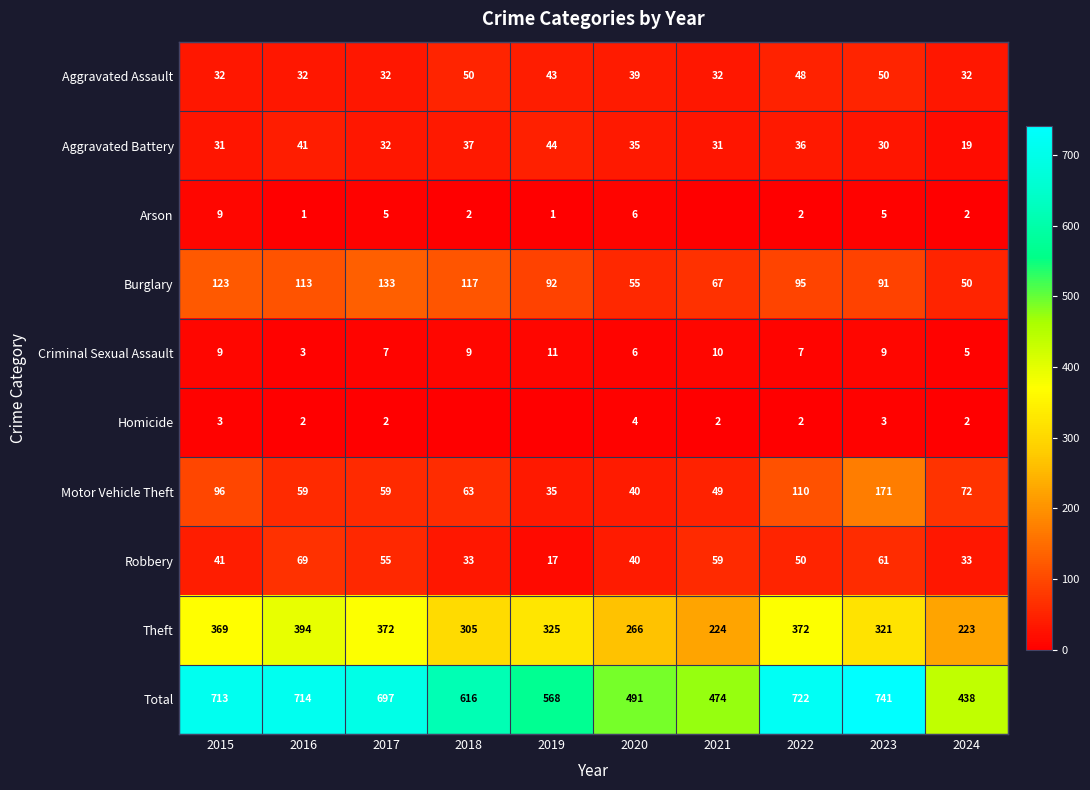

At which label does Total first exceed 697?

2015